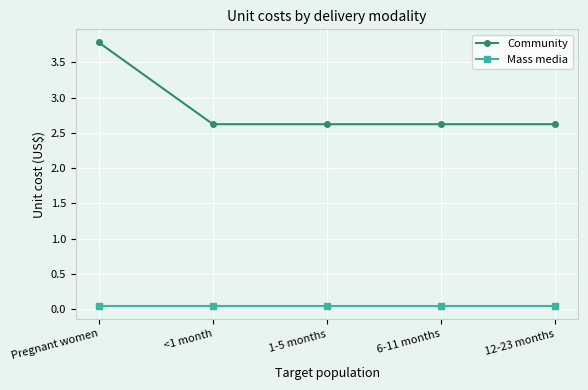

Count the Community values in the range 2 to 3.

4